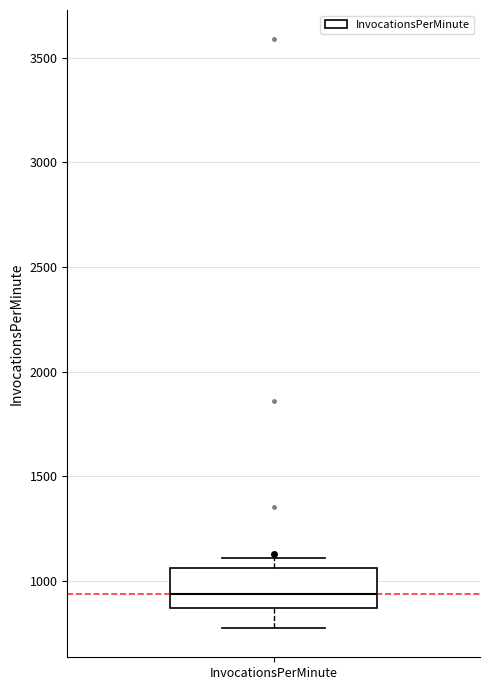

Transcribe this box plot: give where the median line is, the range the box spans, and where the two whiskers end, as read against the y-axis. The values are not printed on the chart, so give them approximately, as read against the axis.

median 950, box 850 to 1050, whiskers 800 to 1100